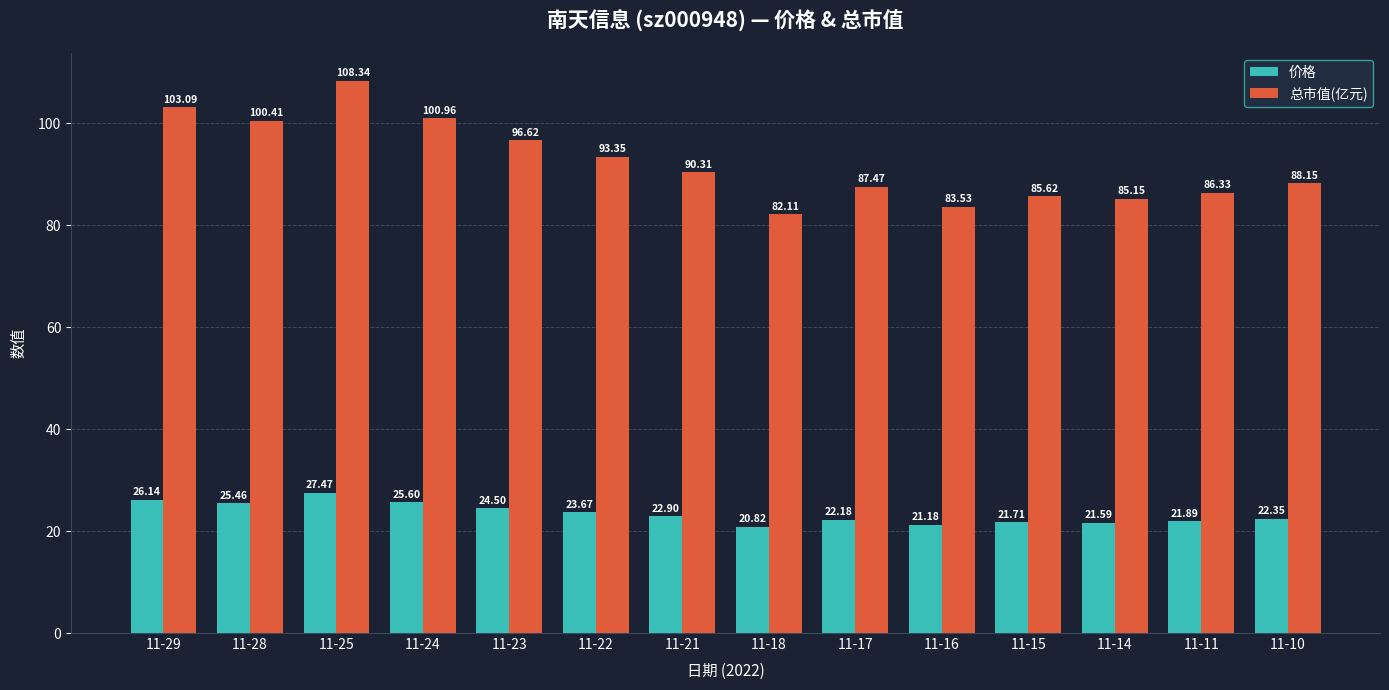

What is the difference between the maximum and minimum values in the 总市值(亿元) series?

26.2